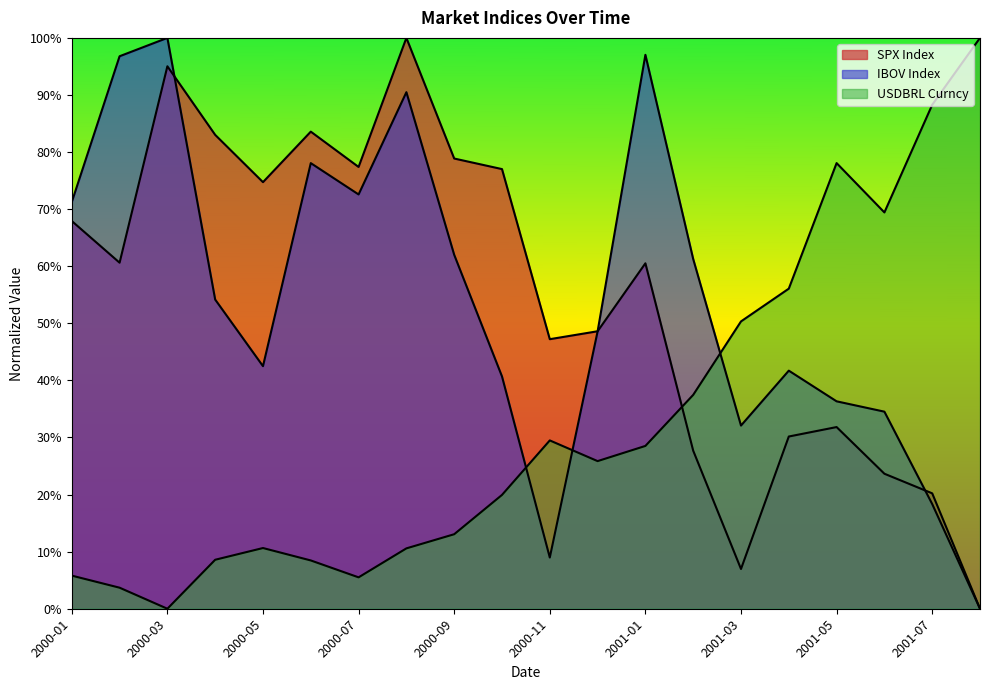

At which label does USDBRL Curncy reach its minimum?

2000-03